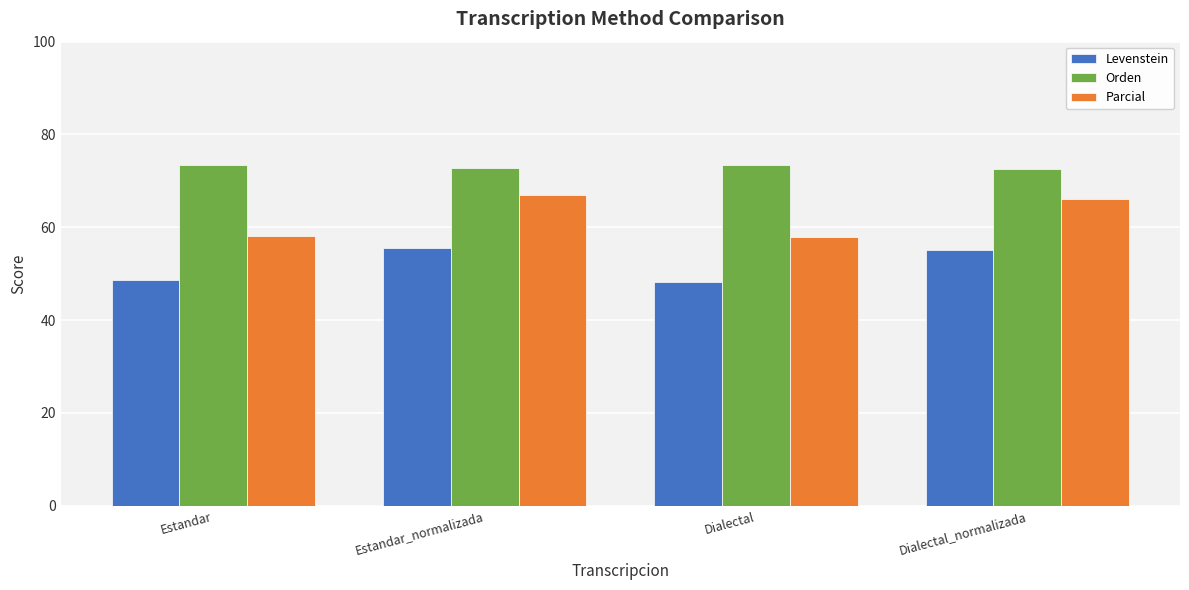

How many bars are there in total?

12